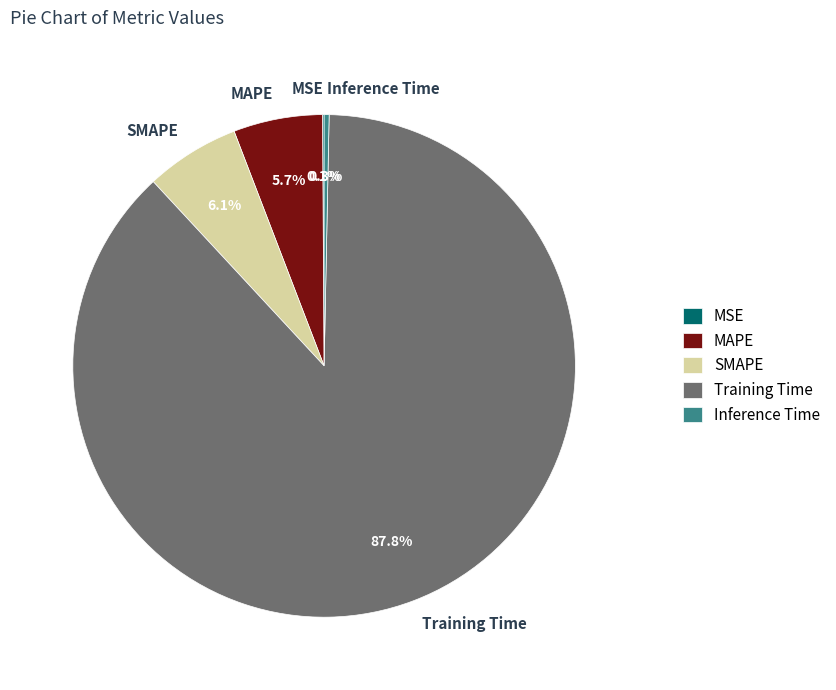

Which slice is the largest?

Training Time